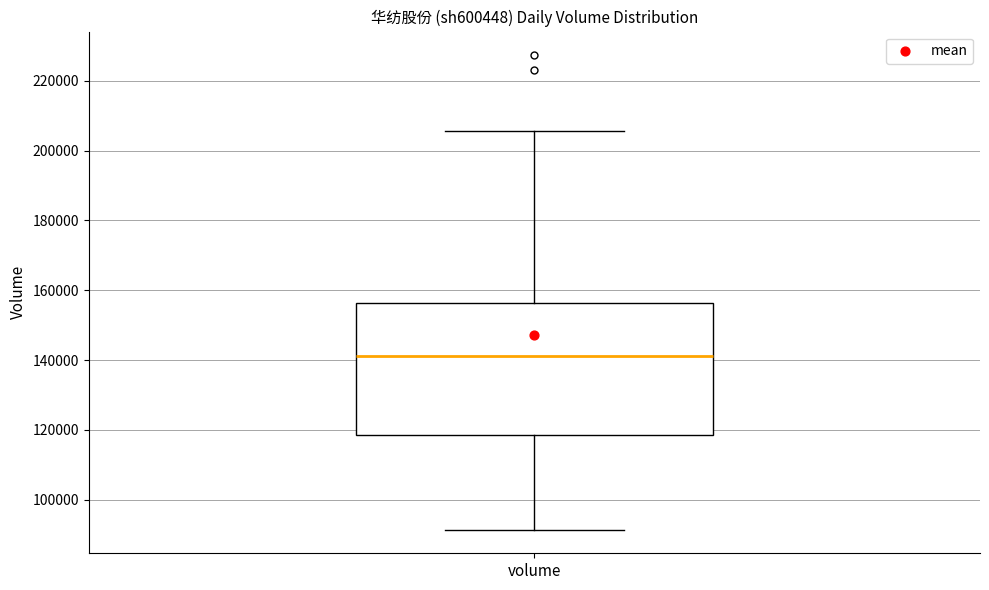

Transcribe this box plot: give where the median line is, the range the box spans, and where the two whiskers end, as read against the y-axis. The values are not printed on the chart, so give them approximately, as read against the axis.

median 142000, box 118000 to 156000, whiskers 92000 to 206000